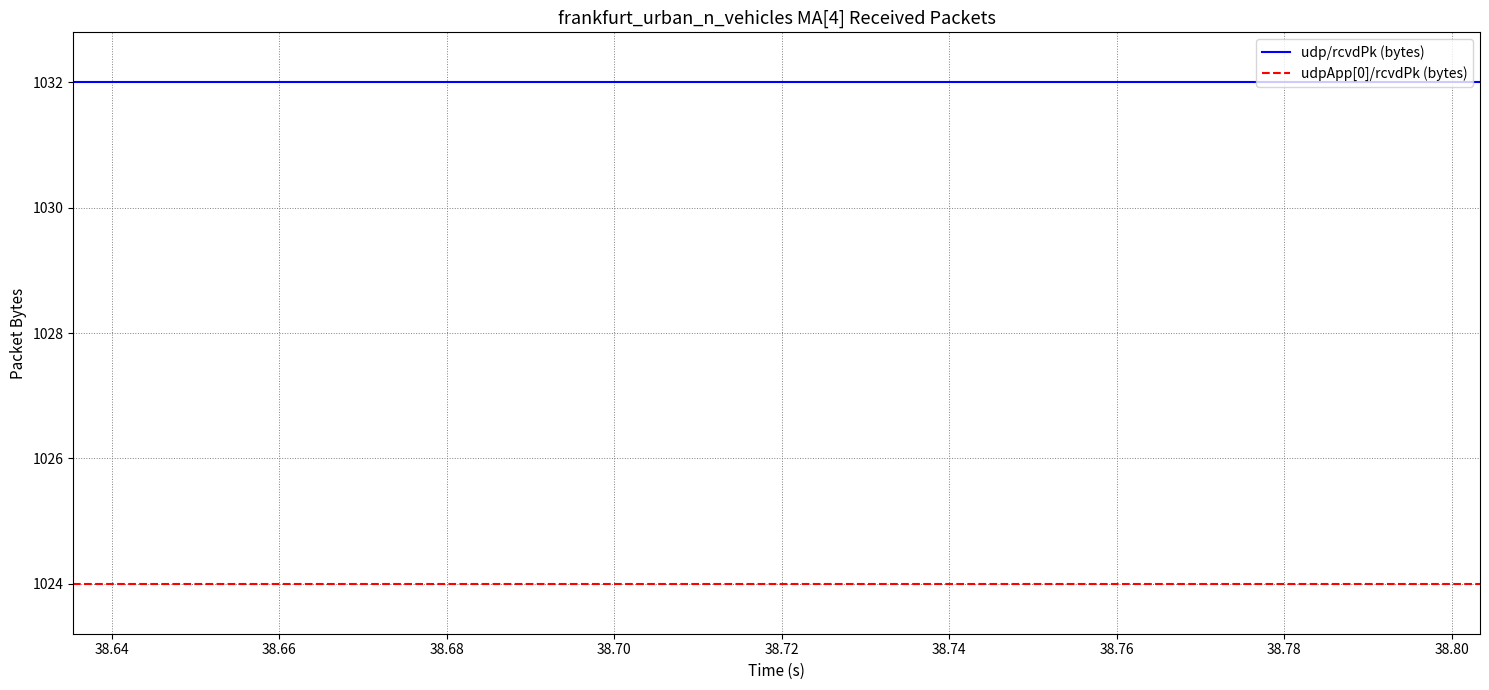

List the series in order of their peak value, highest first.

udp/rcvdPk (bytes), udpApp[0]/rcvdPk (bytes)